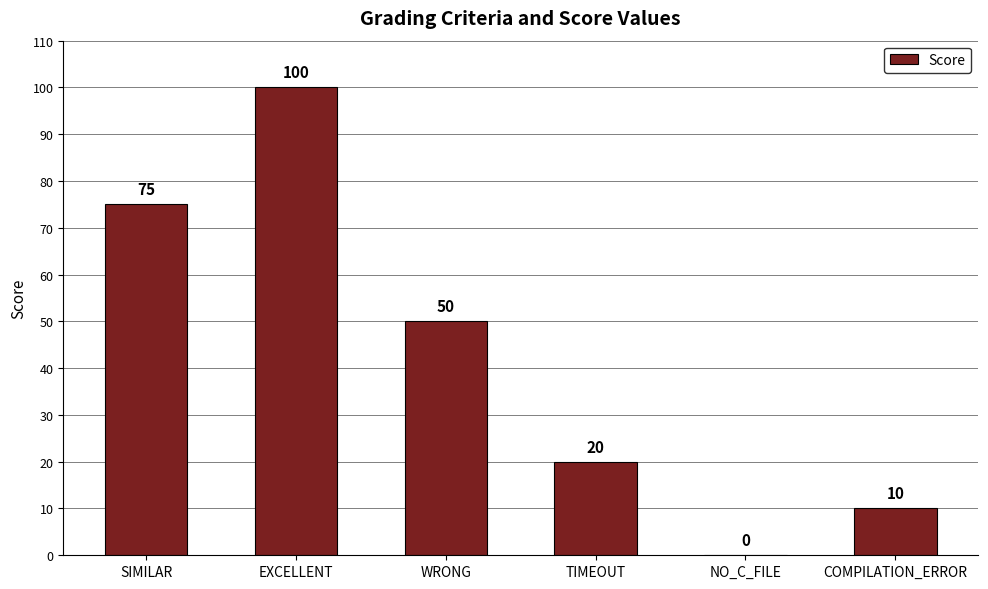

Where is the data nearest to the value 50?

WRONG